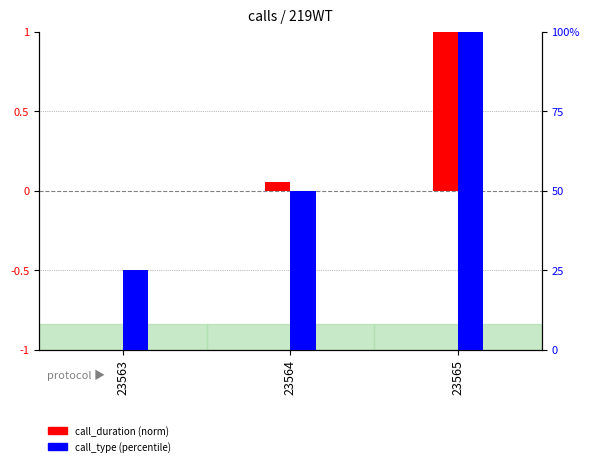

Reading left to right, transcribe all the data shown in this chart.

call_duration (norm): 23563=0.0	23564=0.1	23565=1.0
call_type (percentile): 23563=25.0	23564=50.0	23565=100.0